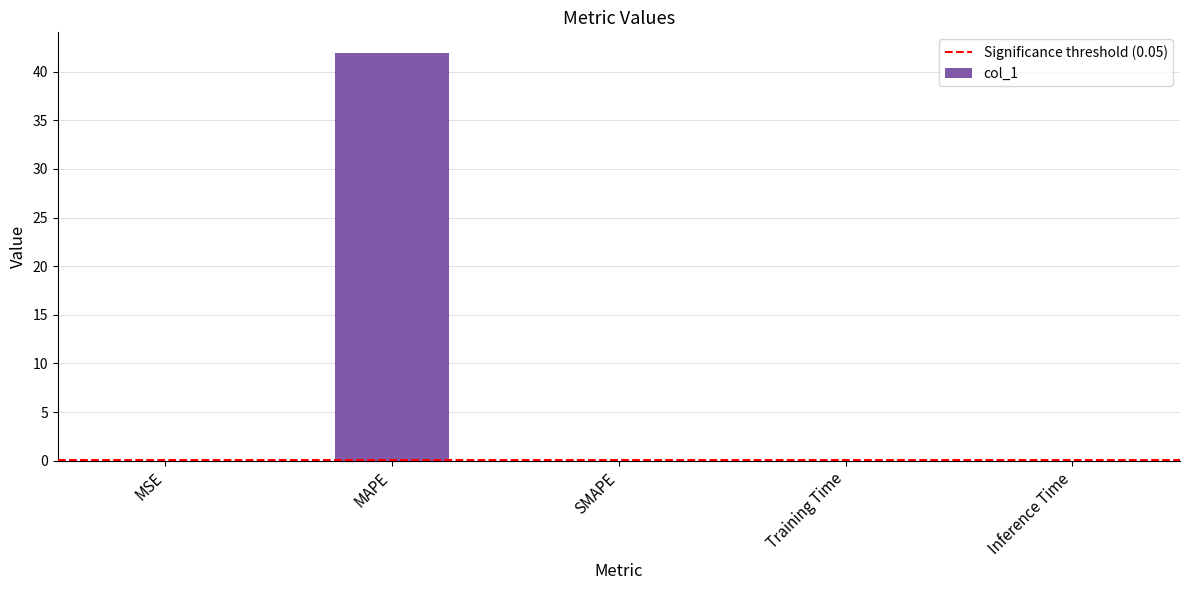

The value at MAPE is 41.9. True or false?

True